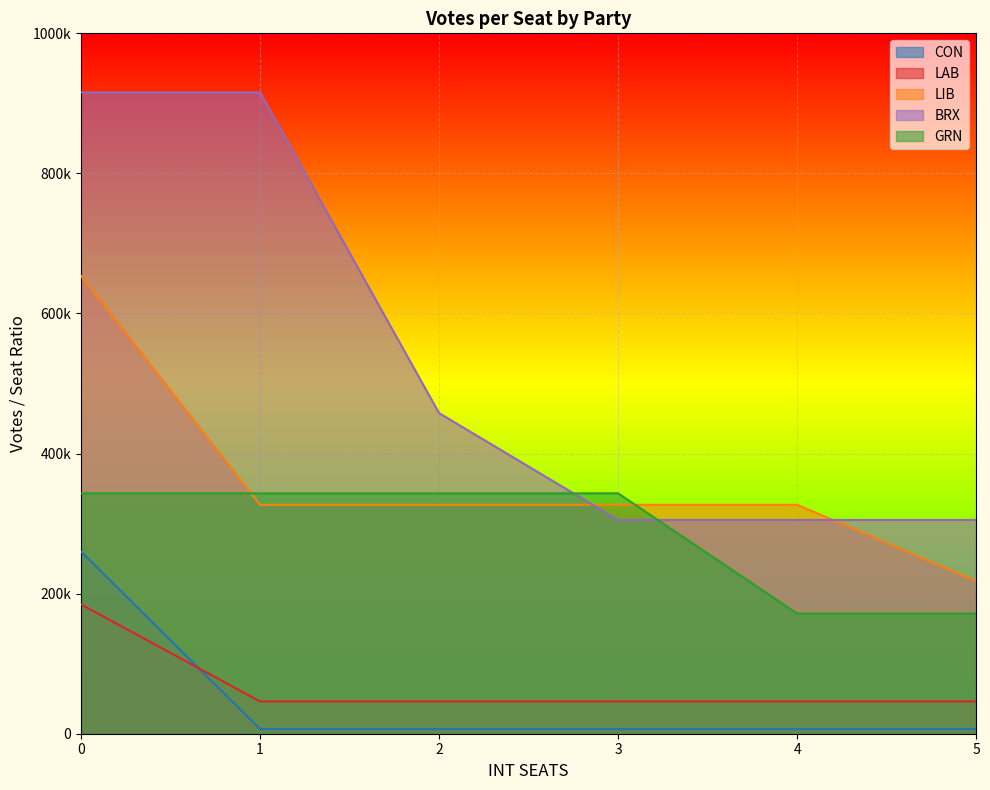

What is the approximate value of BRX at 5?

305228.7